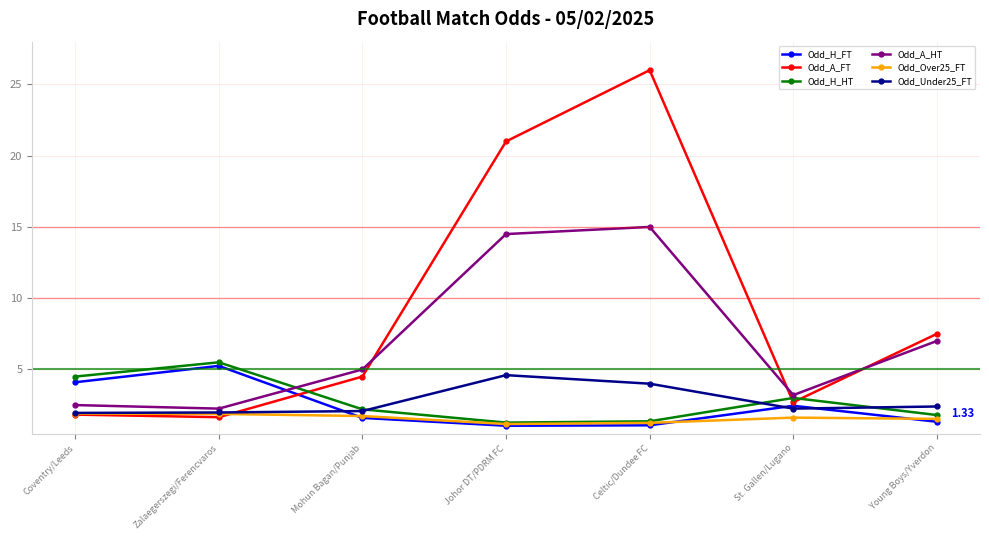

Rank the series by their maximum value, from lowest to highest.

Odd_Over25_FT, Odd_Under25_FT, Odd_H_FT, Odd_H_HT, Odd_A_HT, Odd_A_FT